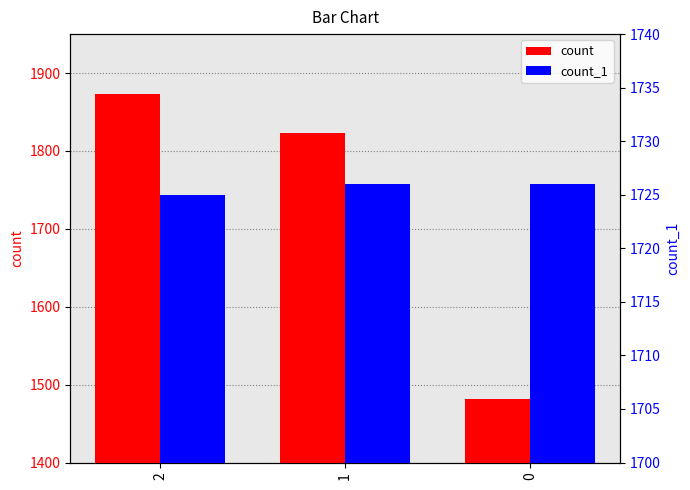

What is the difference between the maximum and minimum values in the count series?

392